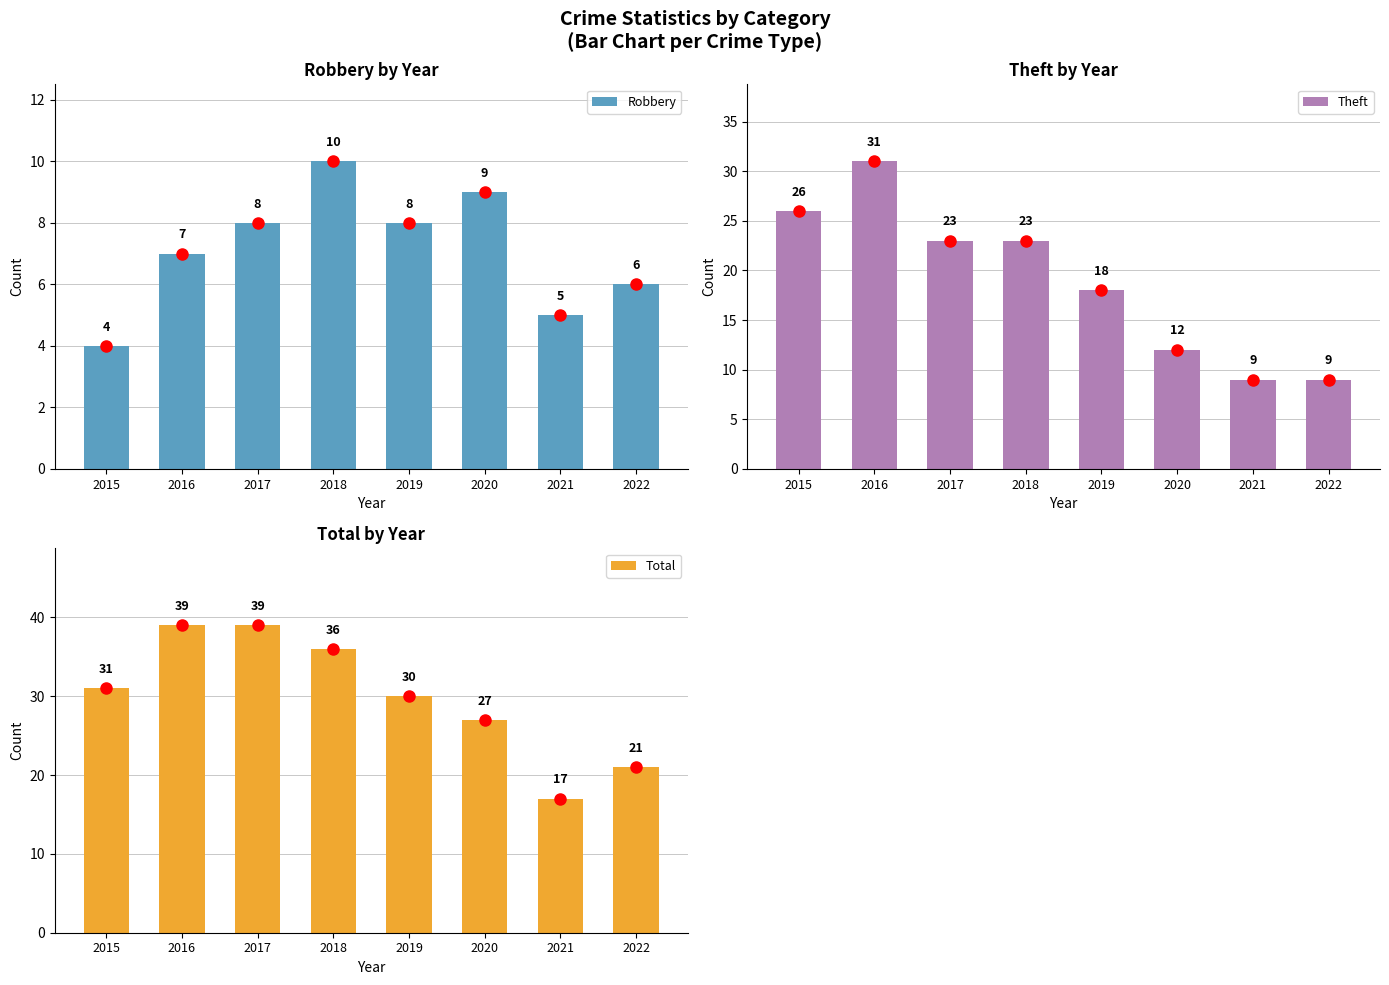

What is the average value of the Theft series?

19